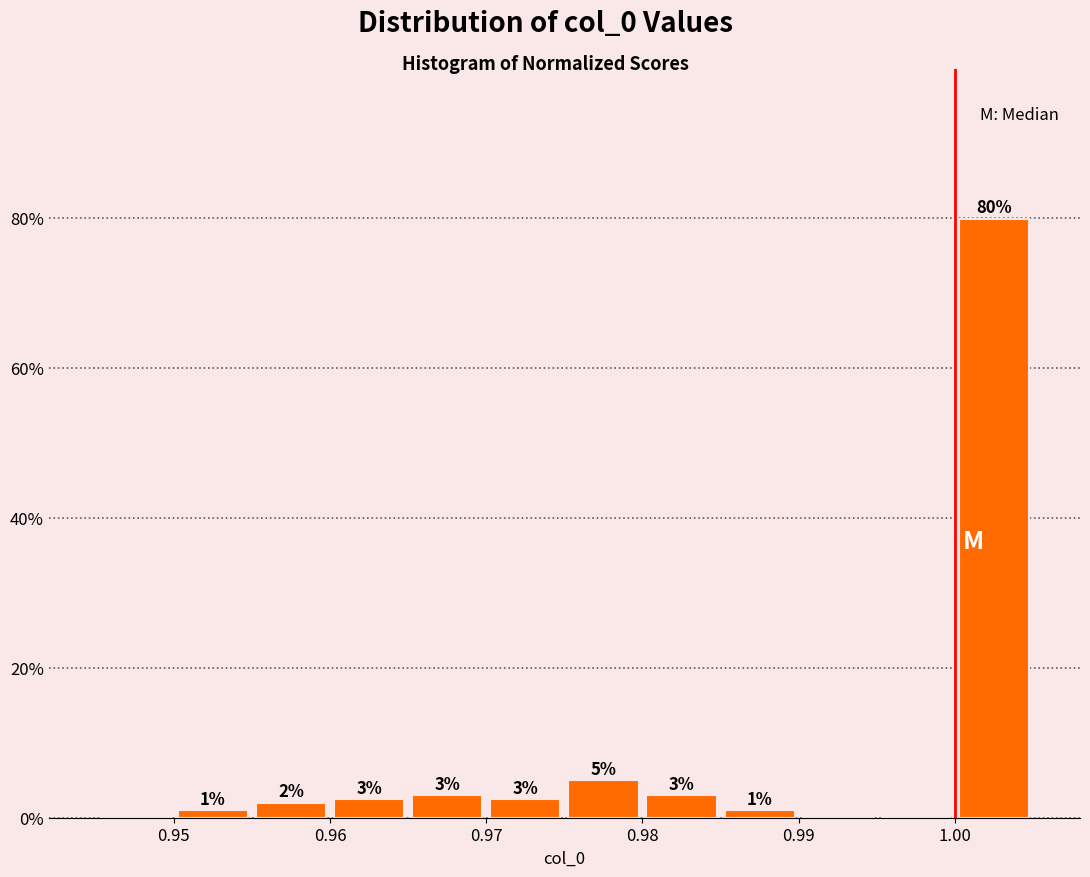

Which range on the x-axis has the tallest bar?

1.000 to 1.005